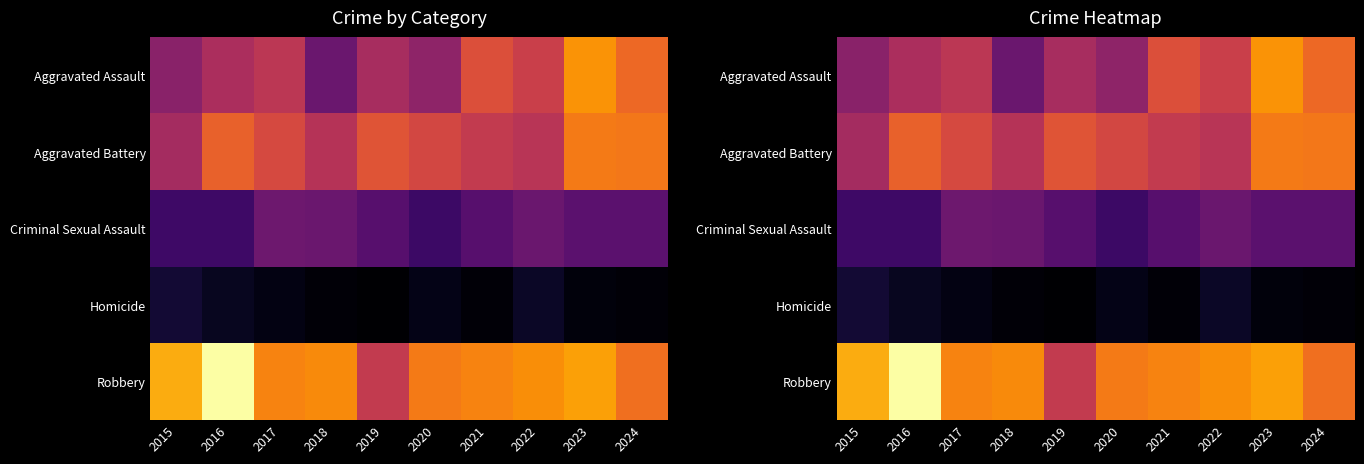

At which category is the sum across all series the highest?

2023